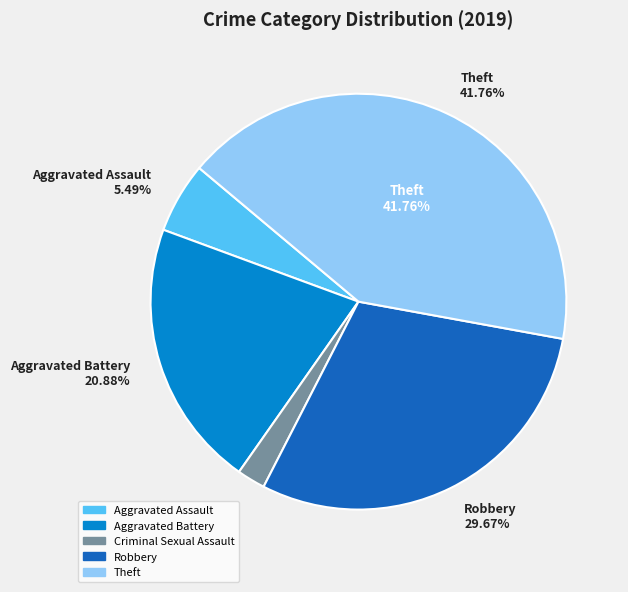

Is there any slice that represents more than half of the pie?

No